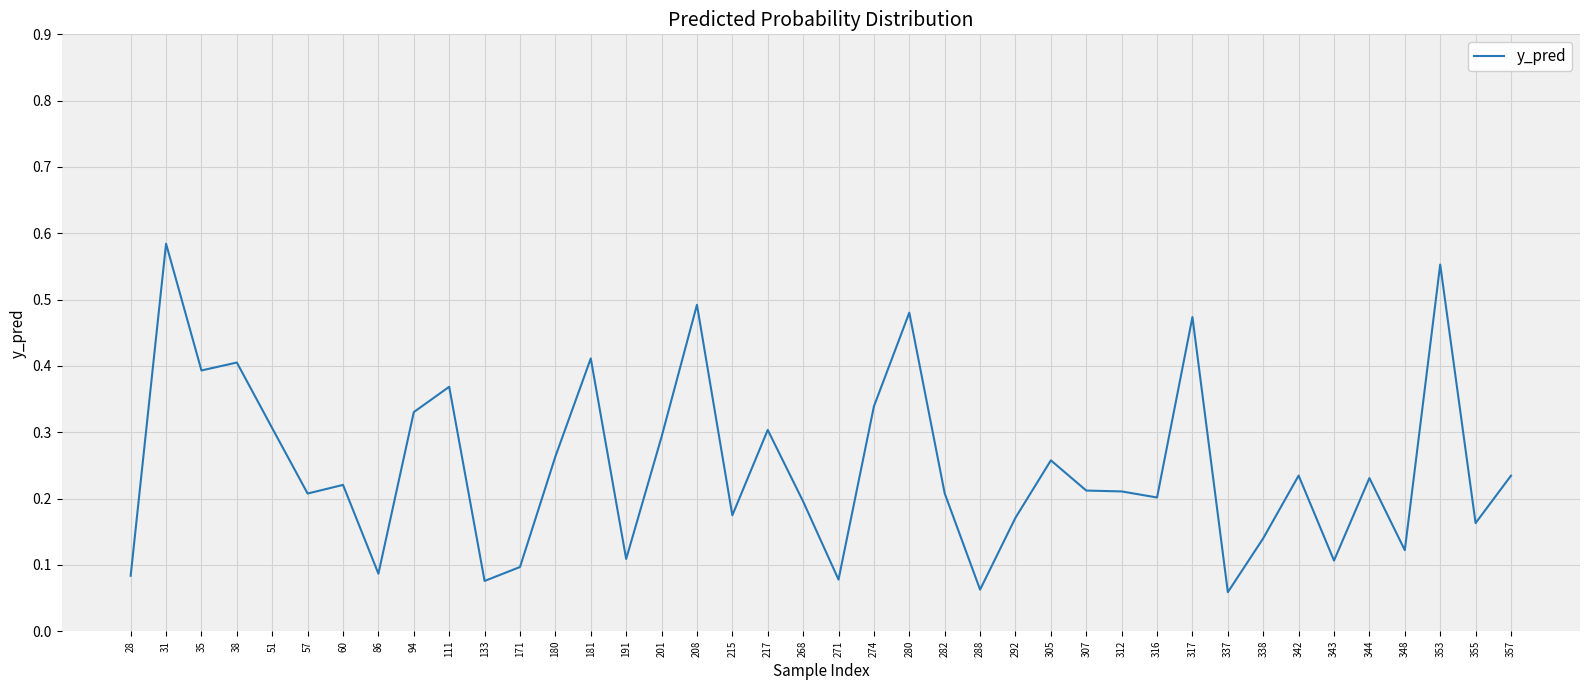

Which label corresponds to the largest value in the chart?

31